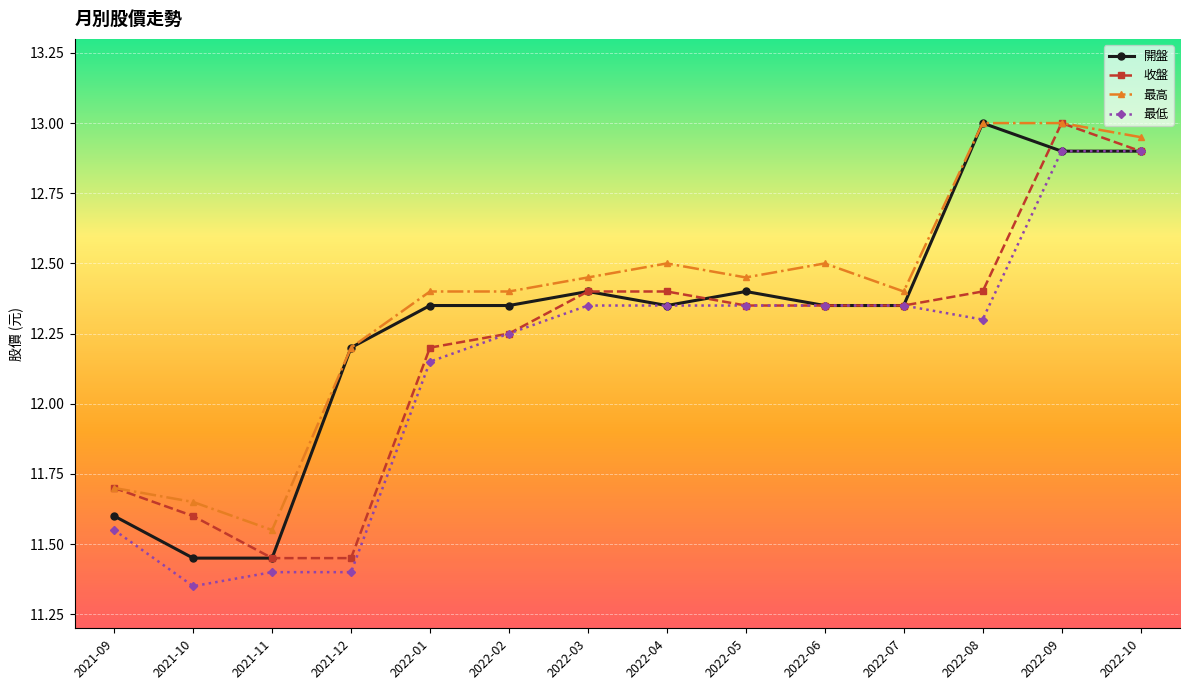

What is the total value across all series at 2022-08?

50.7